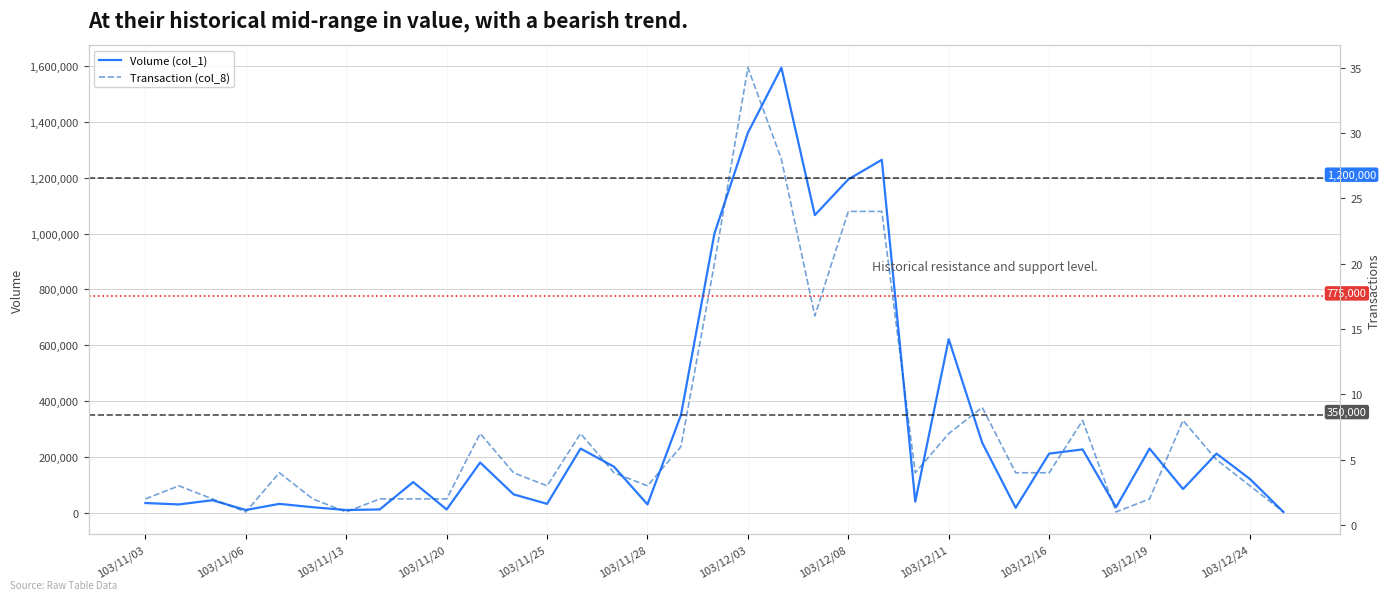

What position from the left is 103/11/25?

5